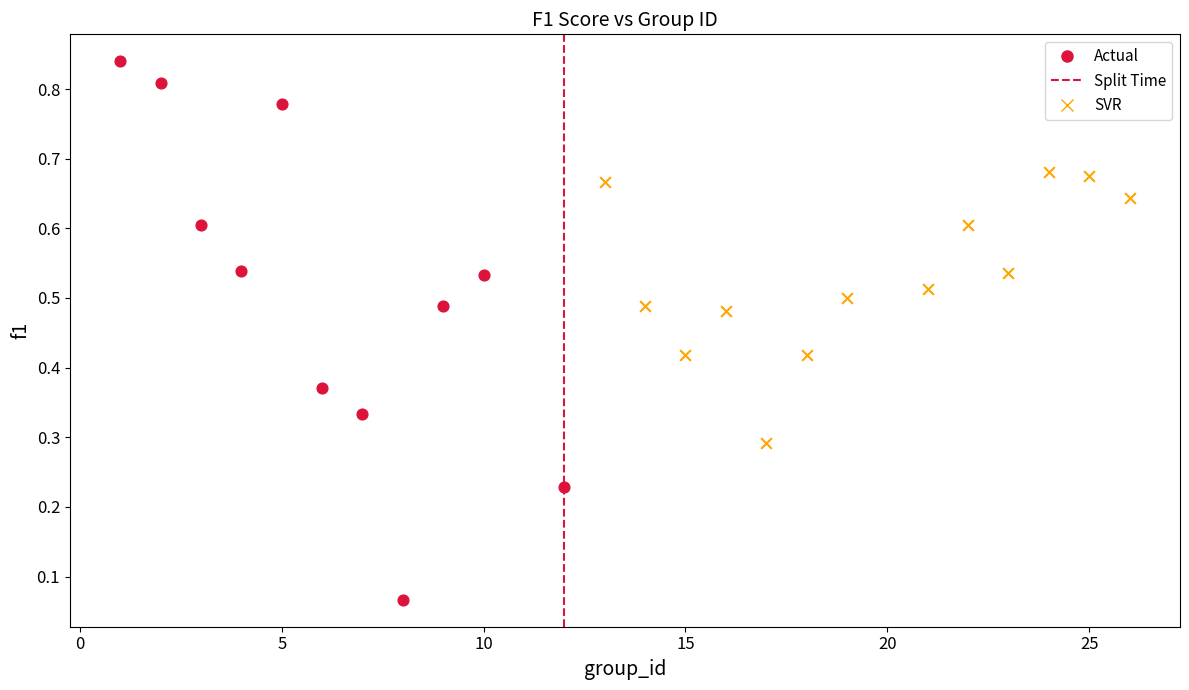

Which series has the largest Y range (max minus min)?

Actual